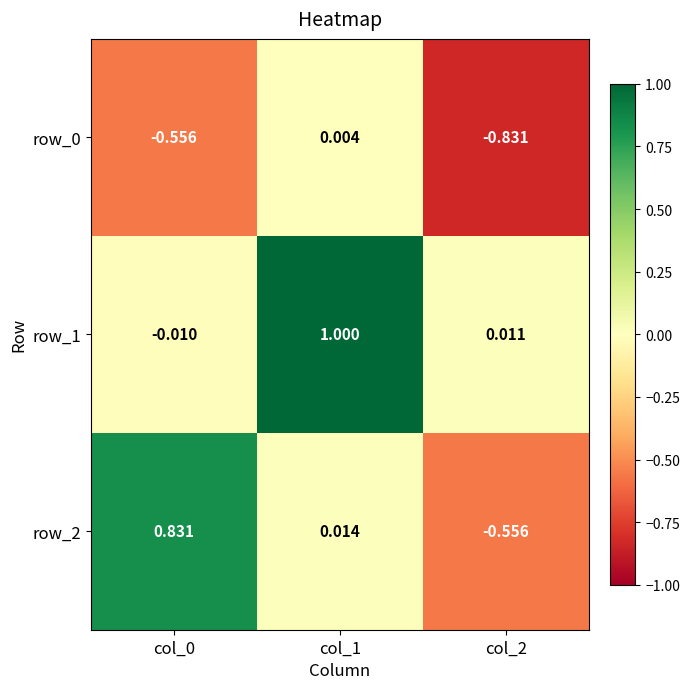

Which series has the largest range (max minus min)?

row_2